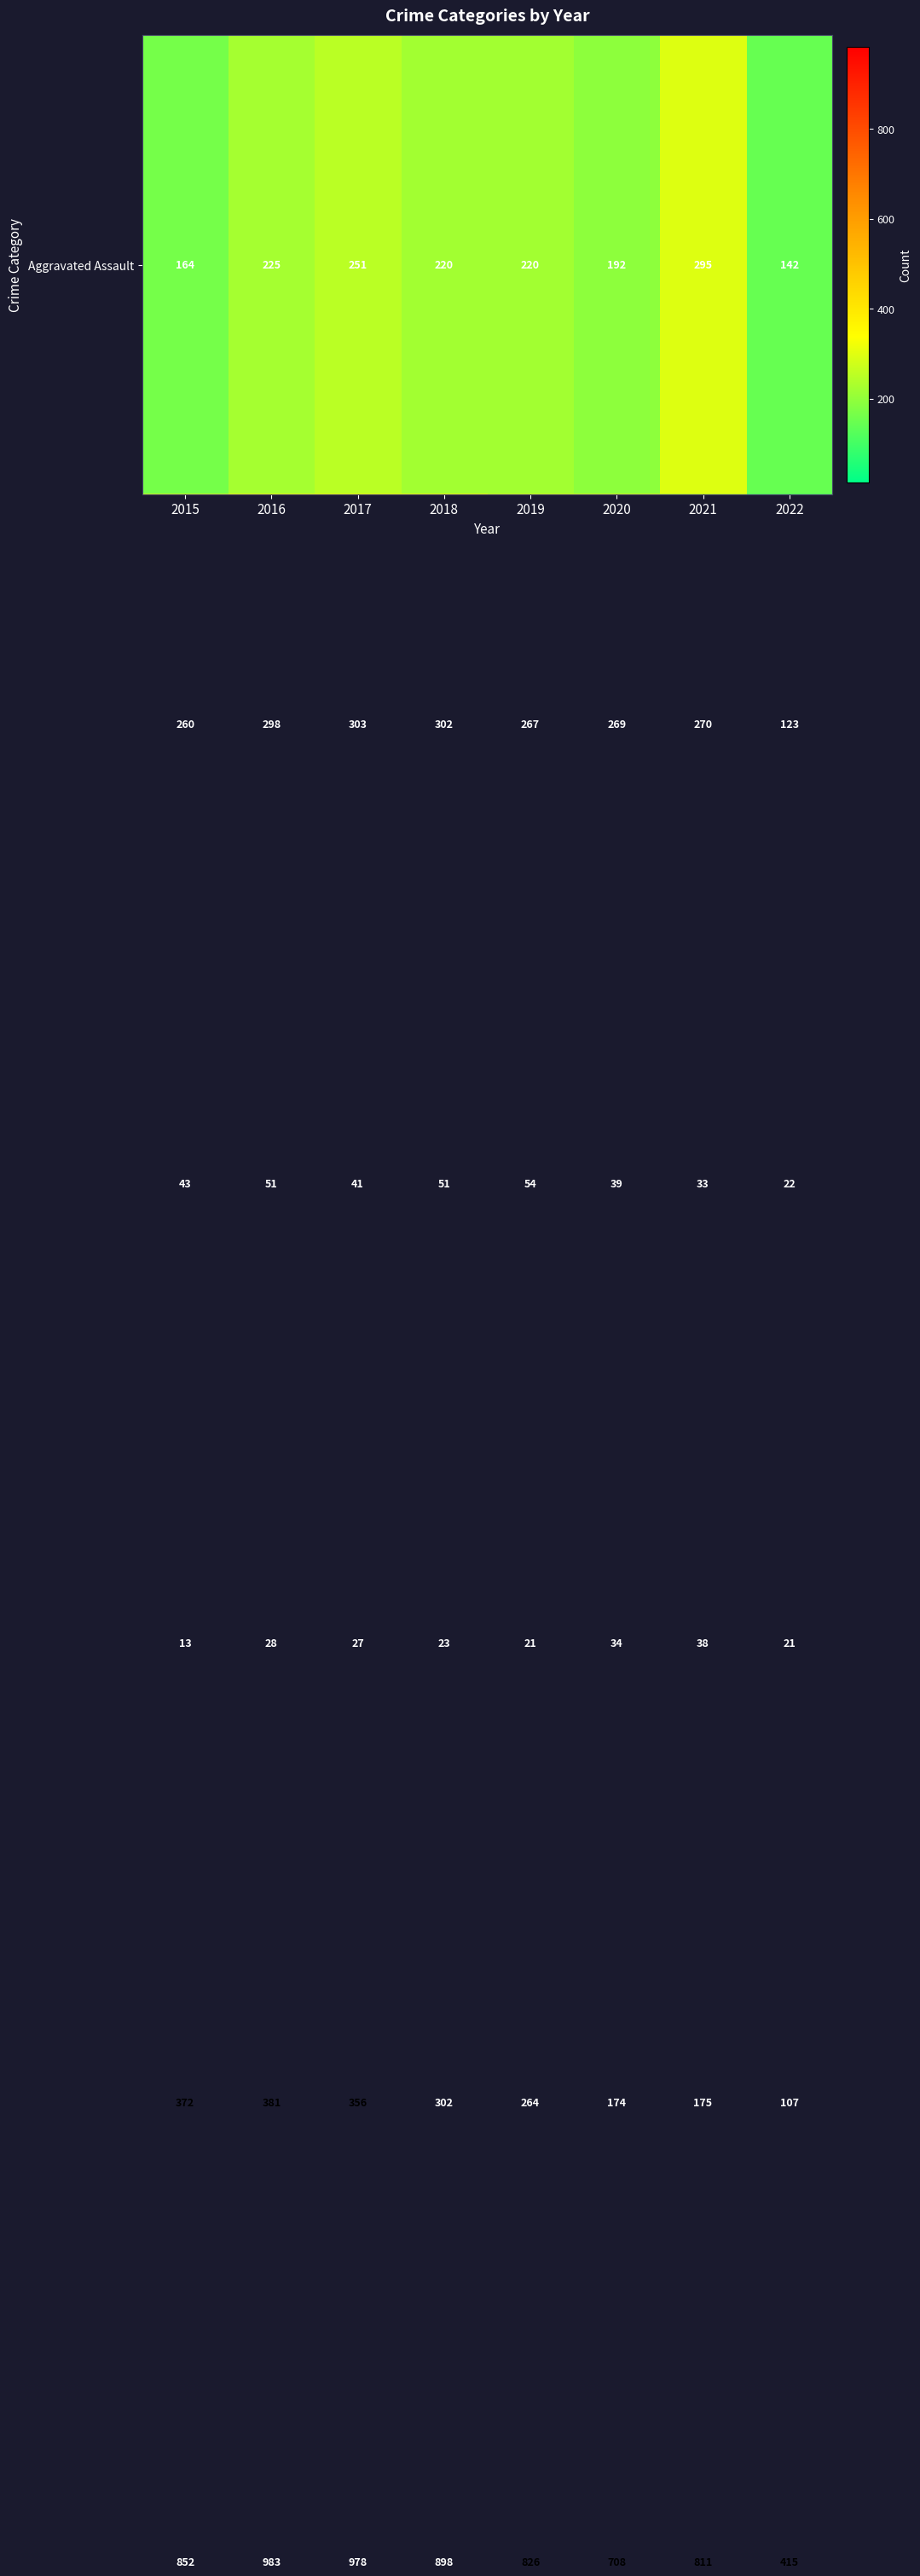

Count the number of data series in this chart.

6